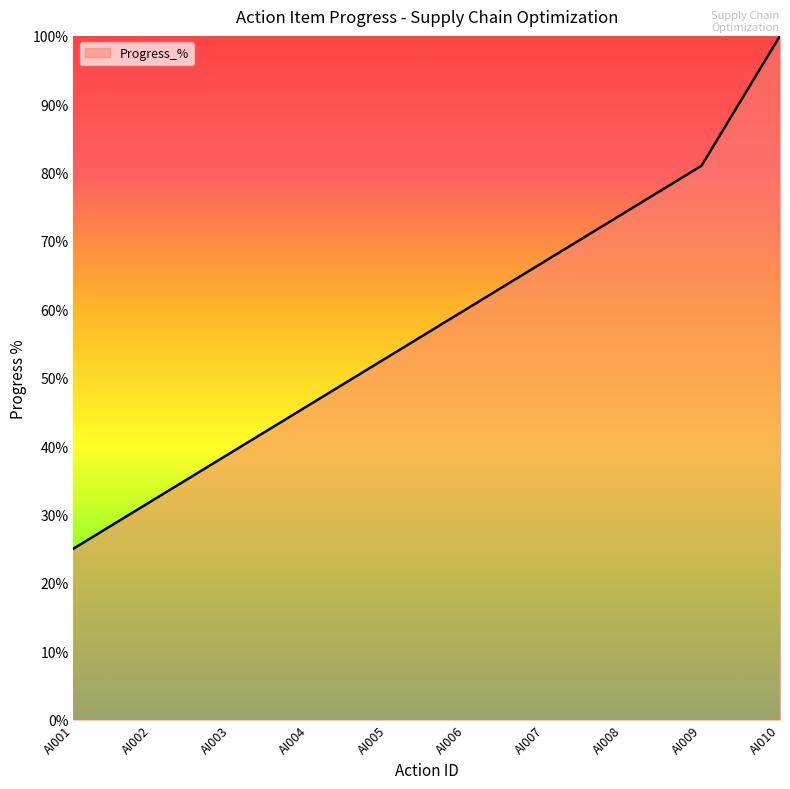

Where is the data nearest to the value 62?

AI006